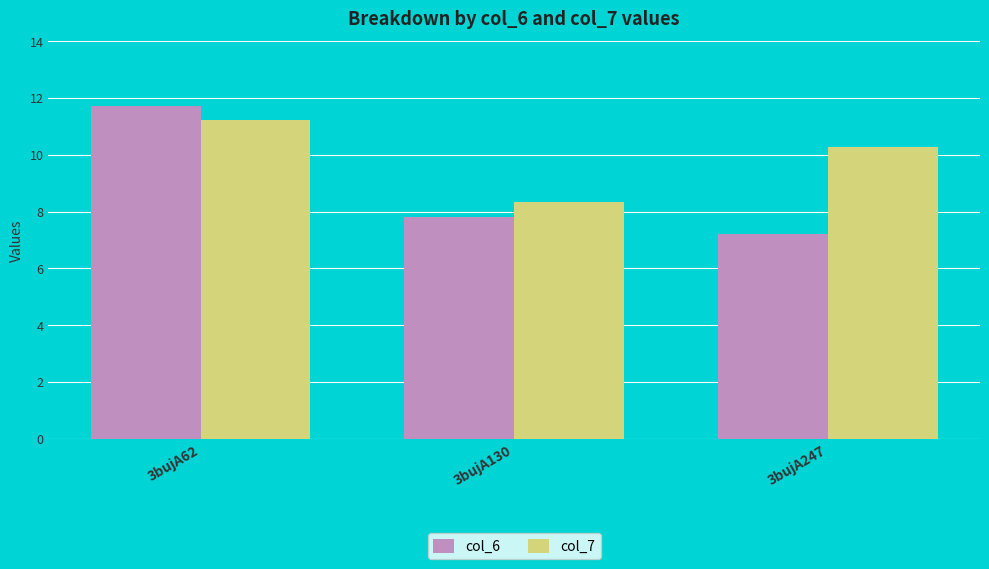

What is the difference between the maximum and minimum values in the col_7 series?

2.9